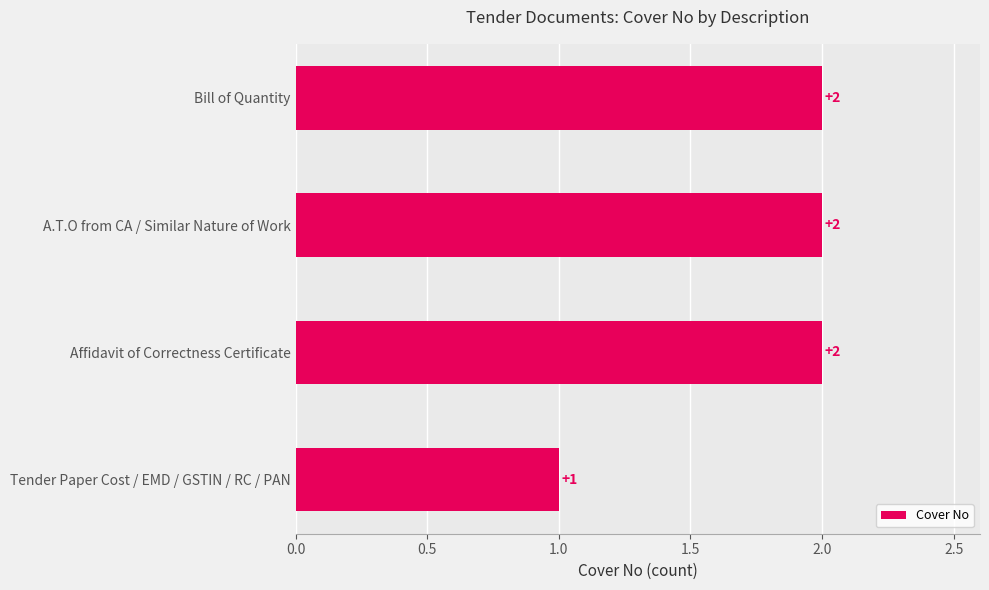

What is the sum of the values at Tender Paper Cost / EMD / GSTIN / RC / PAN and Affidavit of Correctness Certificate?

3